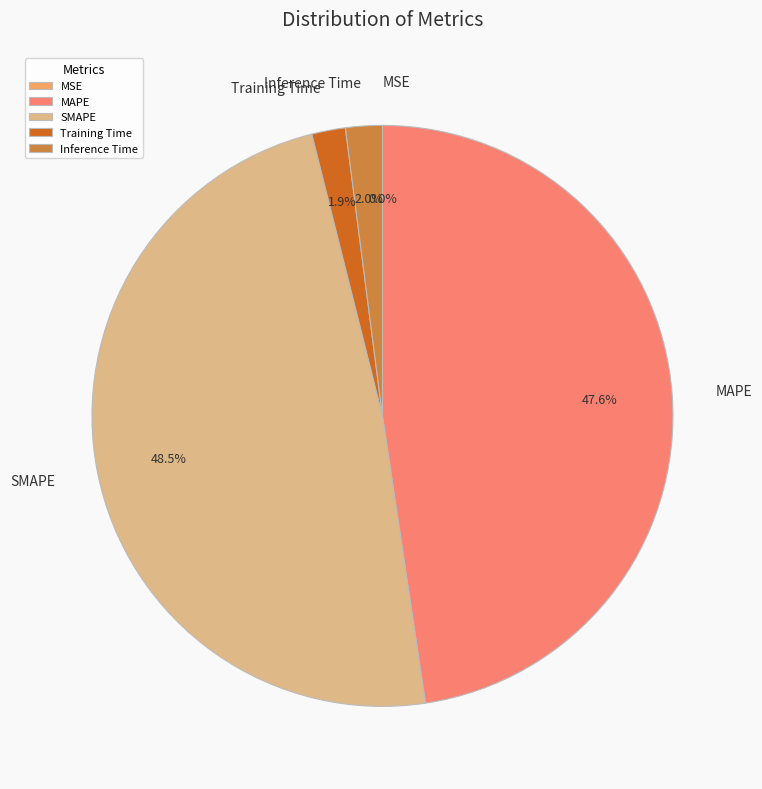

To the nearest percent, what is the average slice percentage?

20%